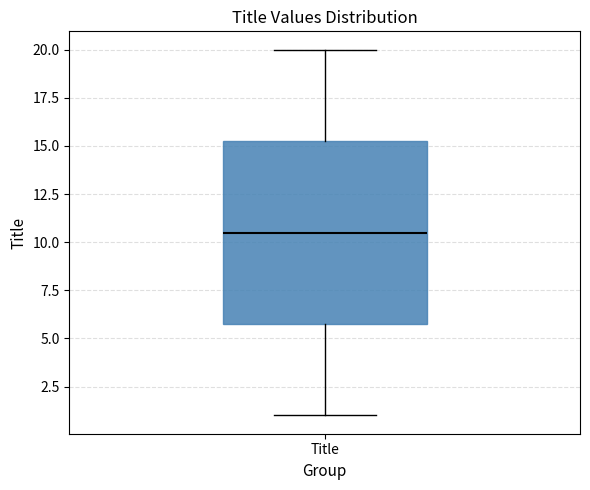

Where does the median line of the box for Title sit on the y-axis? The values are not printed on the chart, so give them approximately, as read against the axis.

10.5